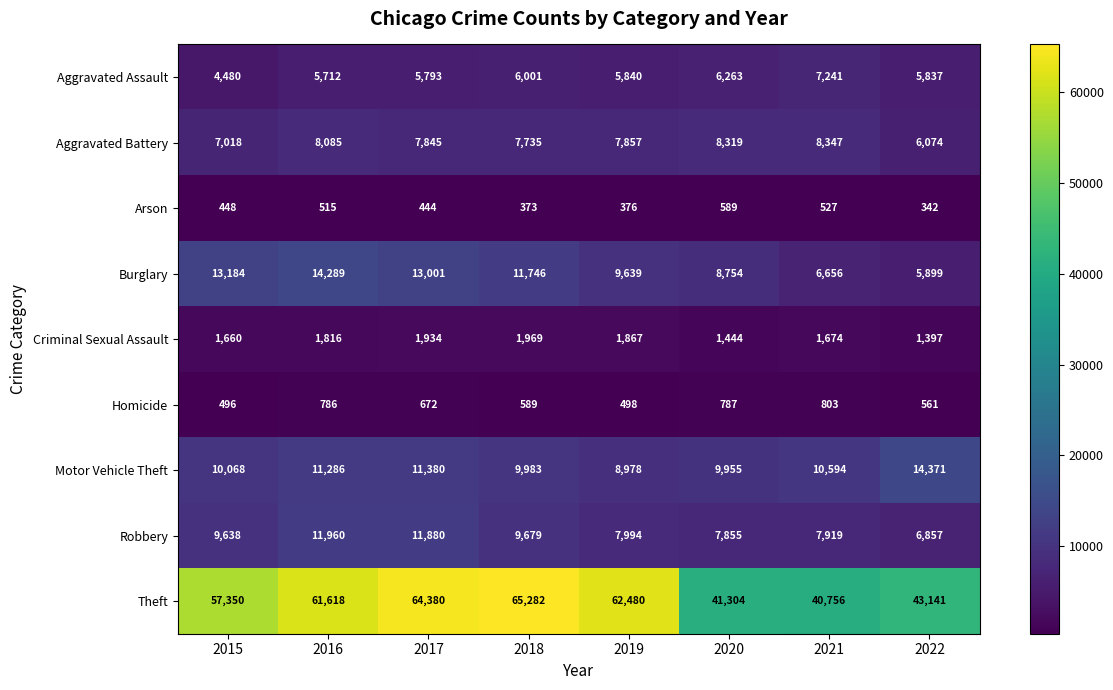

Which series has the largest total across all categories?

Theft